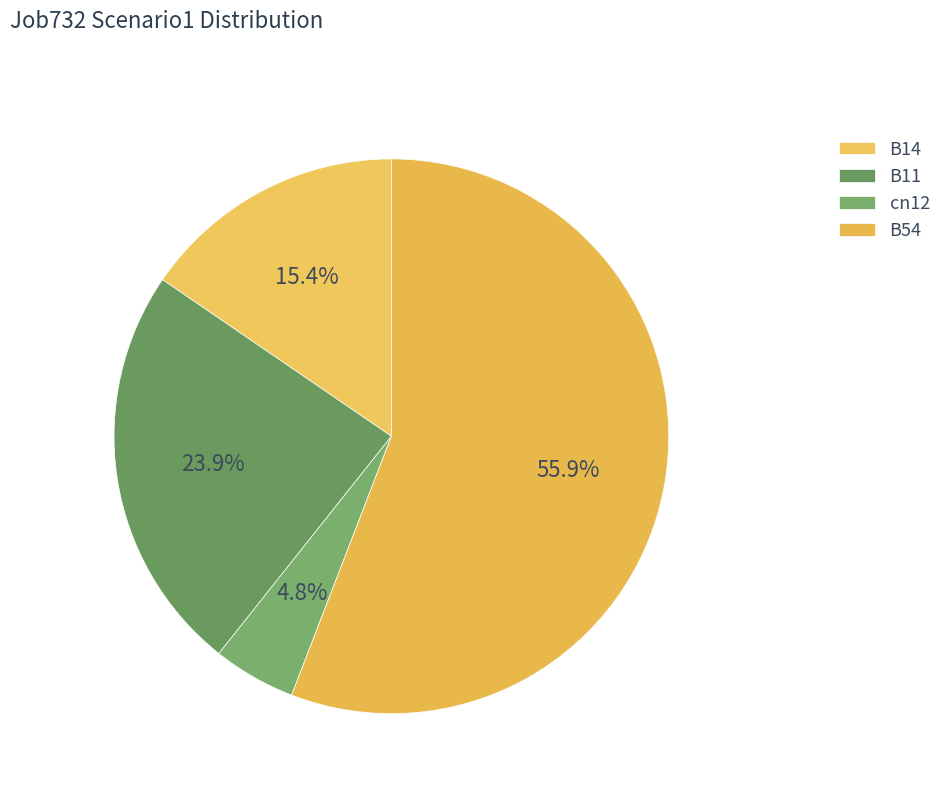

True or false: B14 accounts for 25% of the total.

False